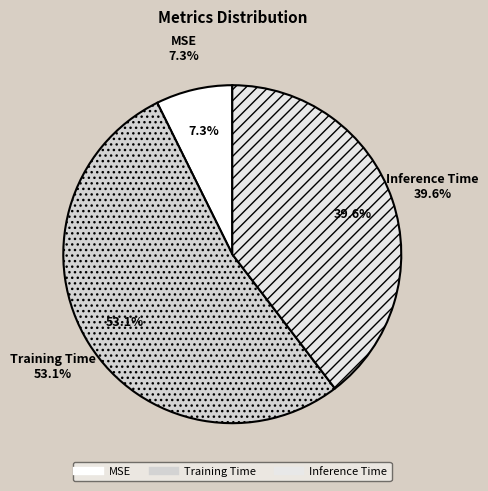

True or false: Inference Time accounts for 55% of the total.

False